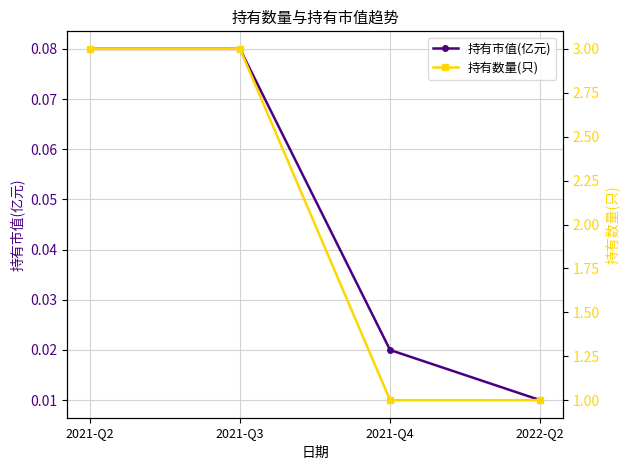

Between 2021-Q2 and 2022-Q2, which is larger?

2021-Q2